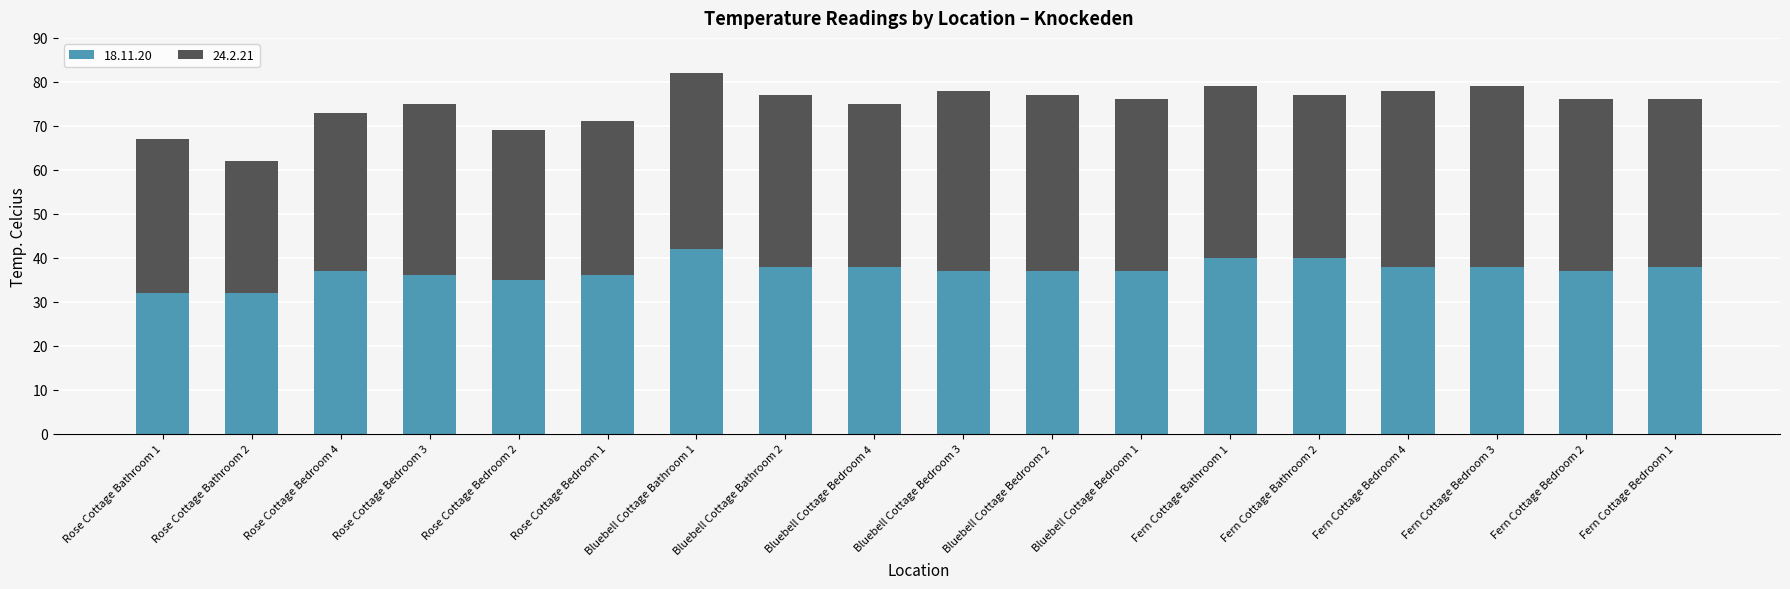

Is it true that 18.11.20 equals 62 at Rose Cottage Bedroom 4?

False